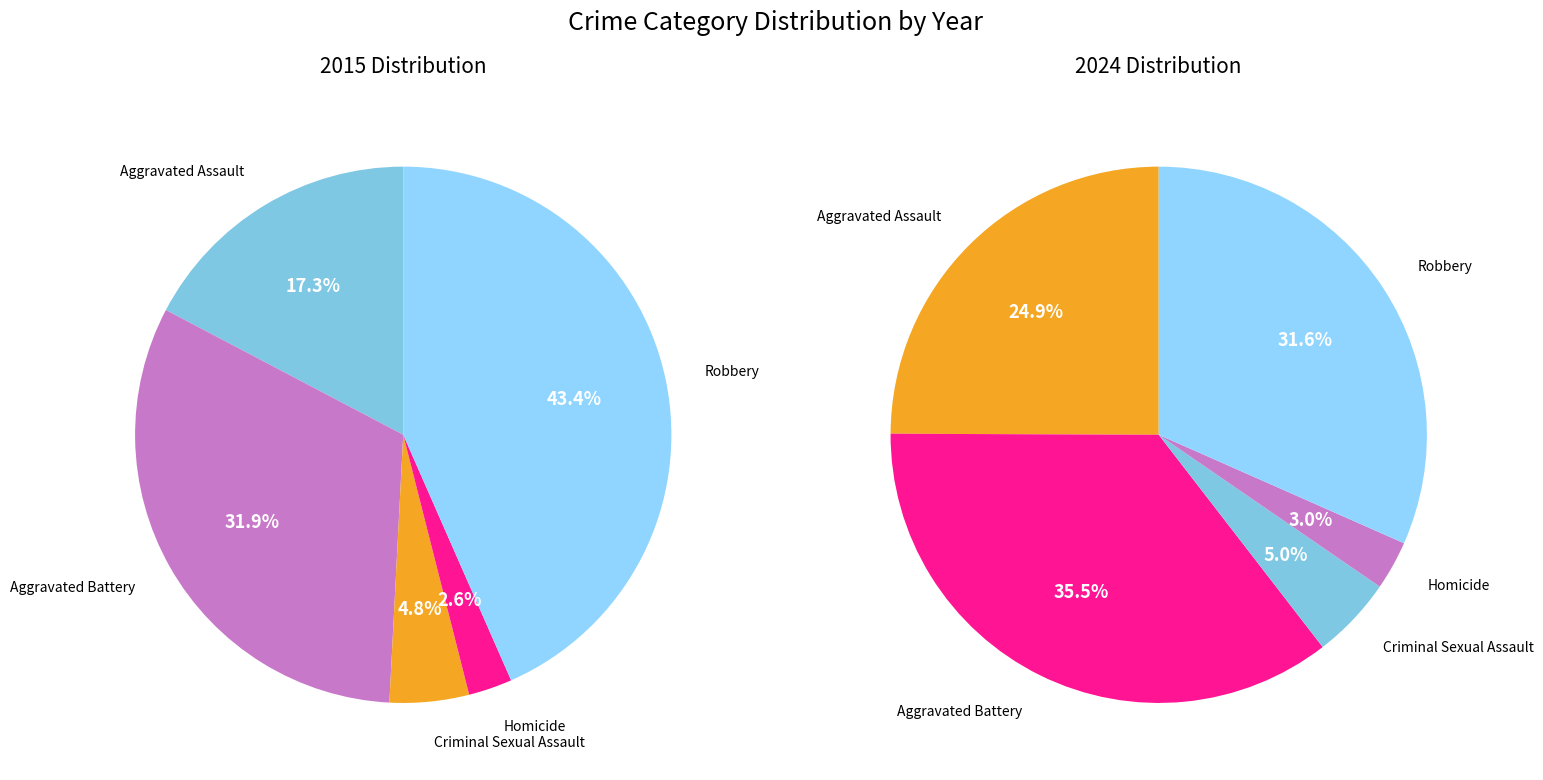

How many slices are in this pie chart?

5